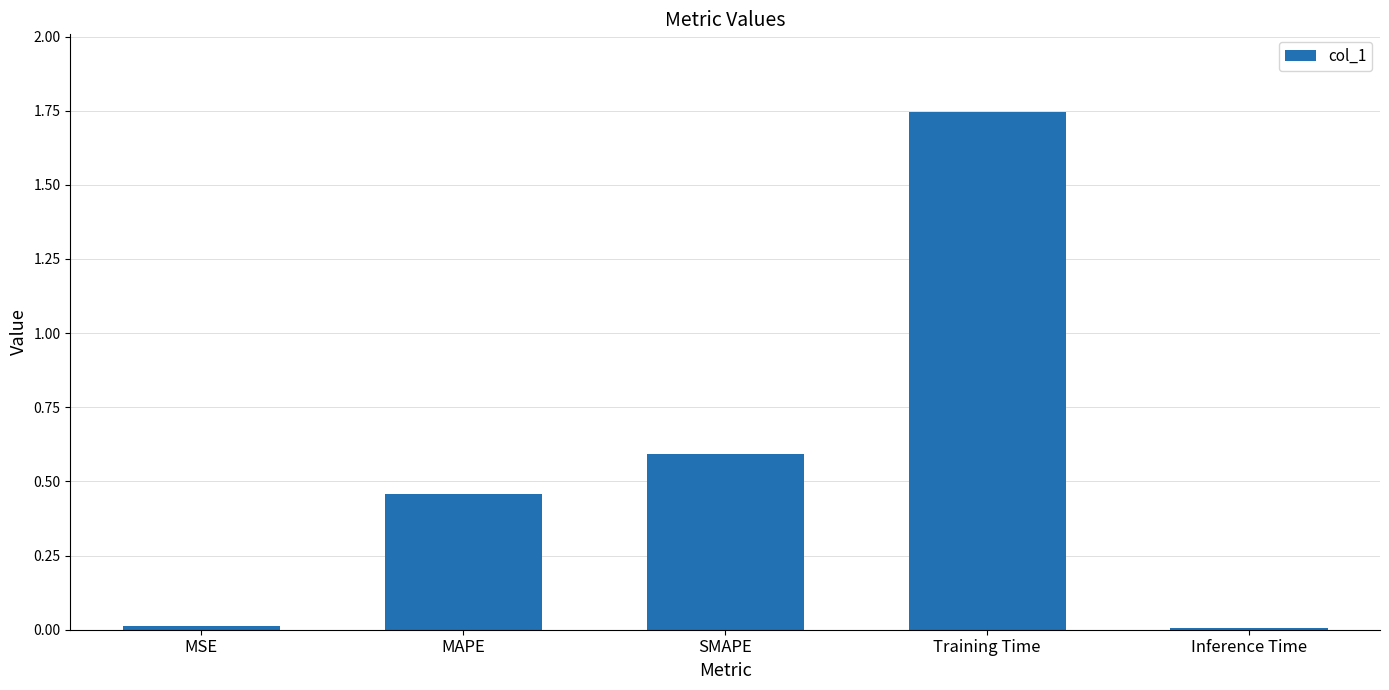

True or false: the data shows 2.8 at Training Time.

False